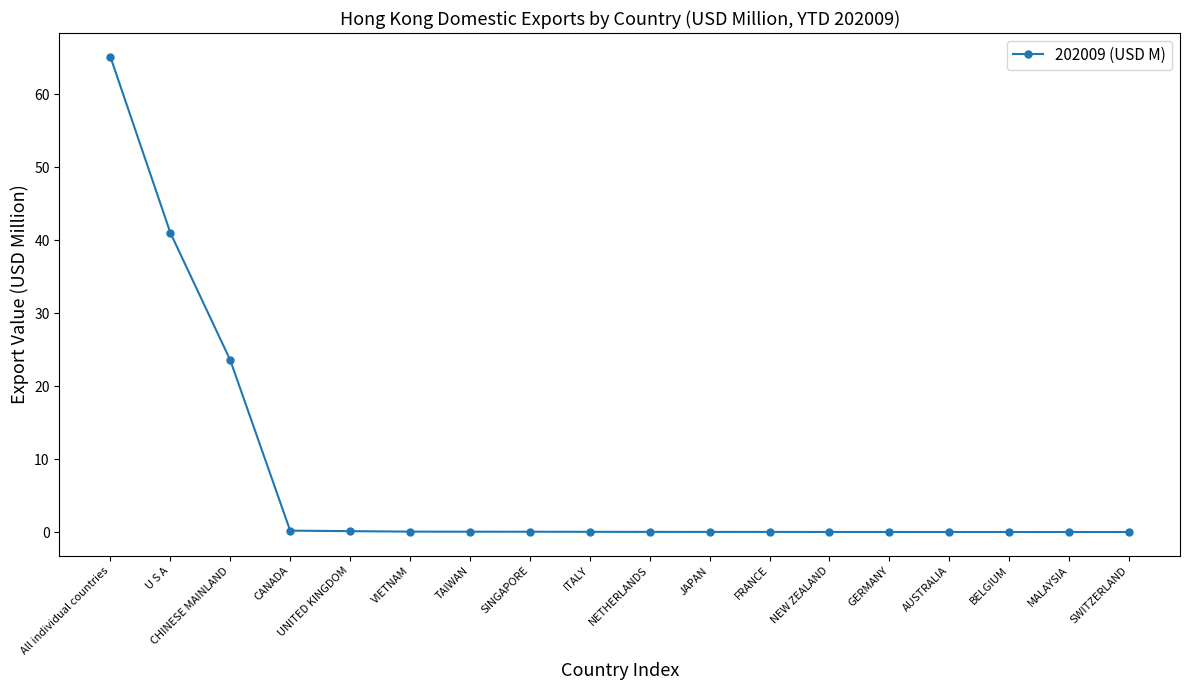

What is the value of the 4th point from the left?

0.2